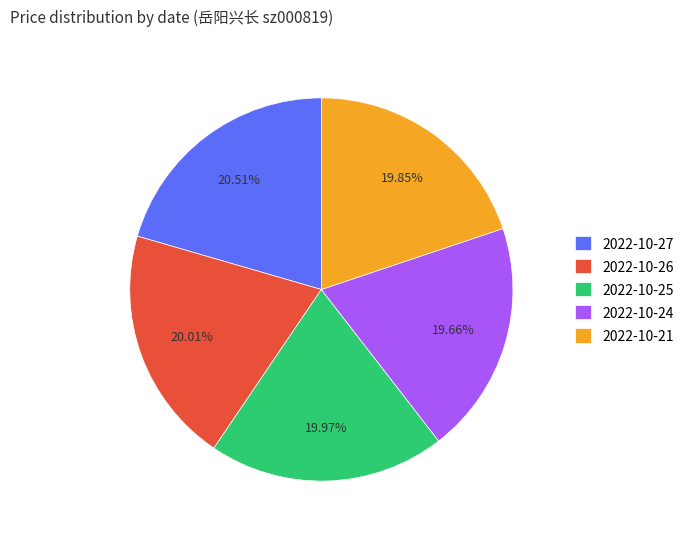

What portion of the pie excludes 2022-10-21?

80.2%